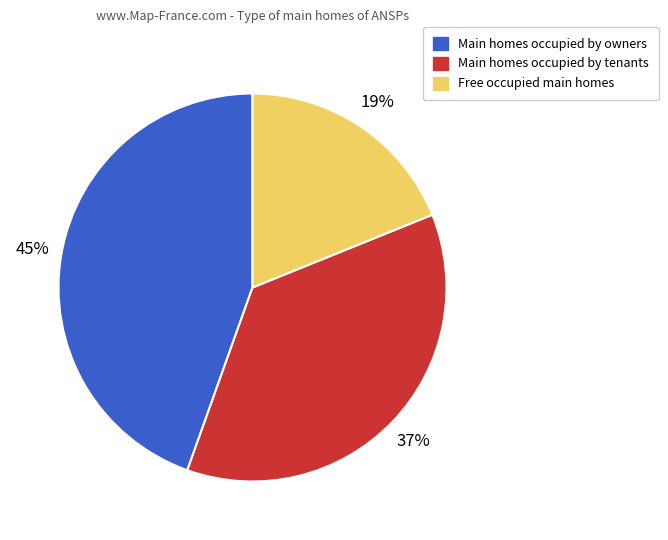

Count the number of slices in the pie.

3